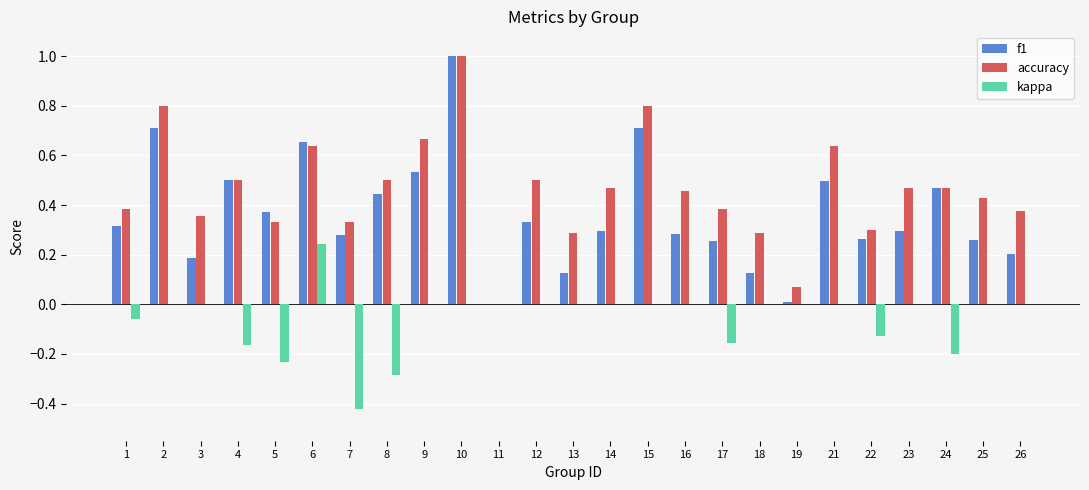

The value of f1 at 8 is 0.6. True or false?

False